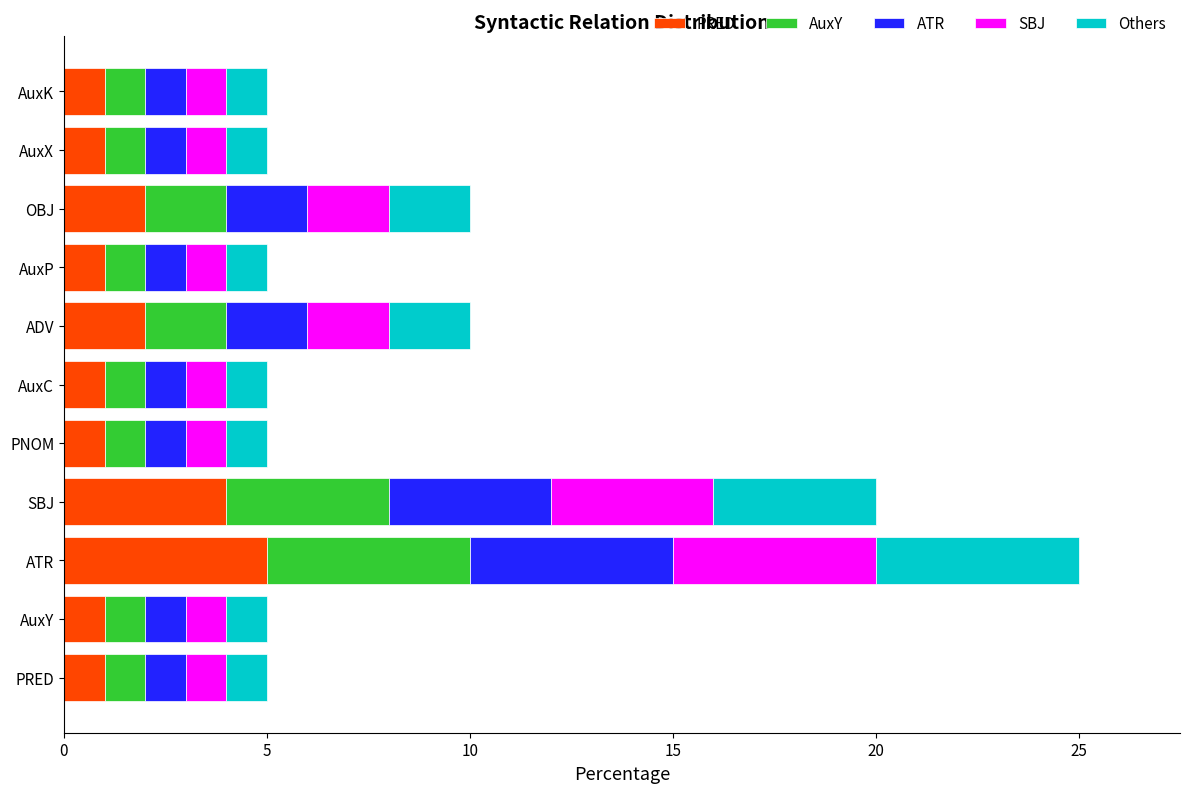

What is the difference between the maximum and minimum values in the PRED series?

4